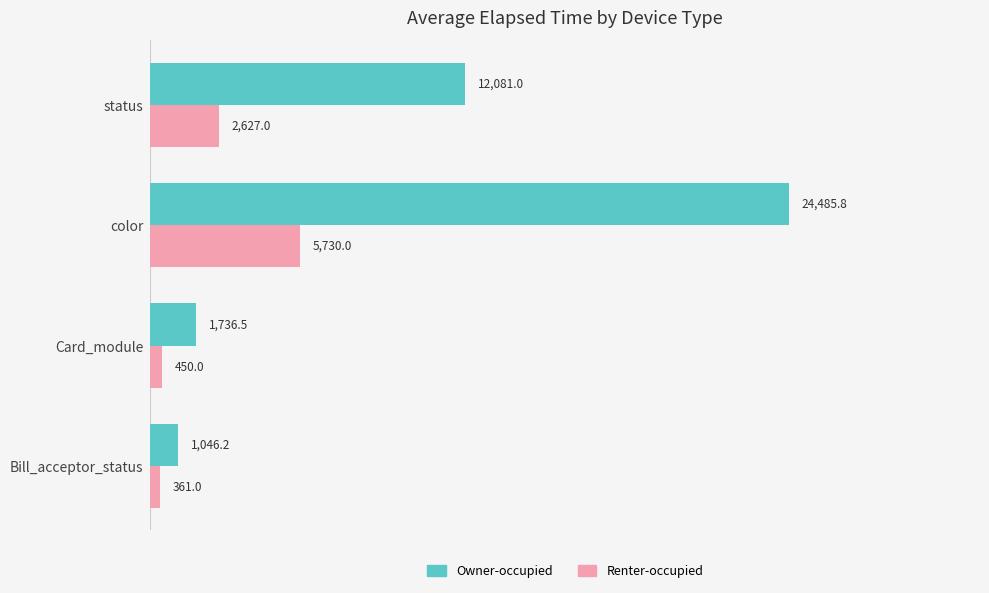

What are all the series names shown in the legend?

Owner-occupied, Renter-occupied